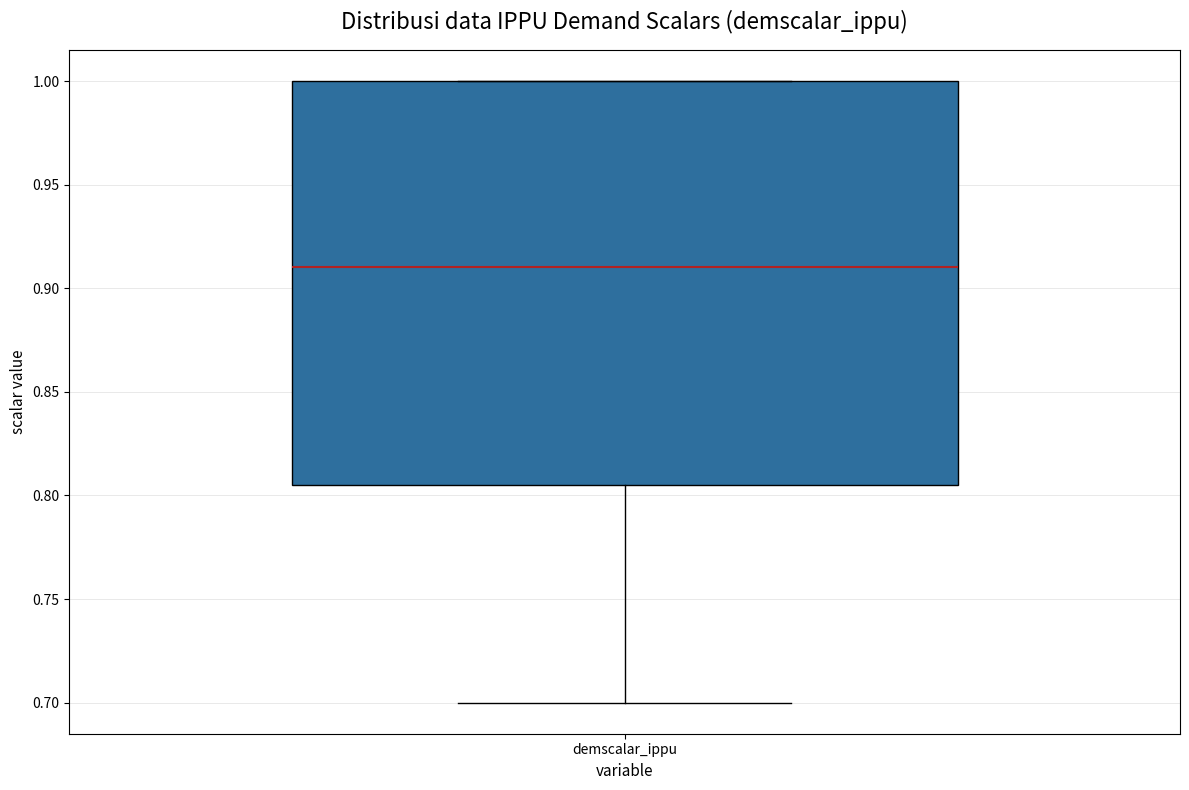

Transcribe this box plot: give where the median line is, the range the box spans, and where the two whiskers end, as read against the y-axis. The values are not printed on the chart, so give them approximately, as read against the axis.

median 0.910, box 0.805 to 1.000, whiskers 0.700 to 1.000